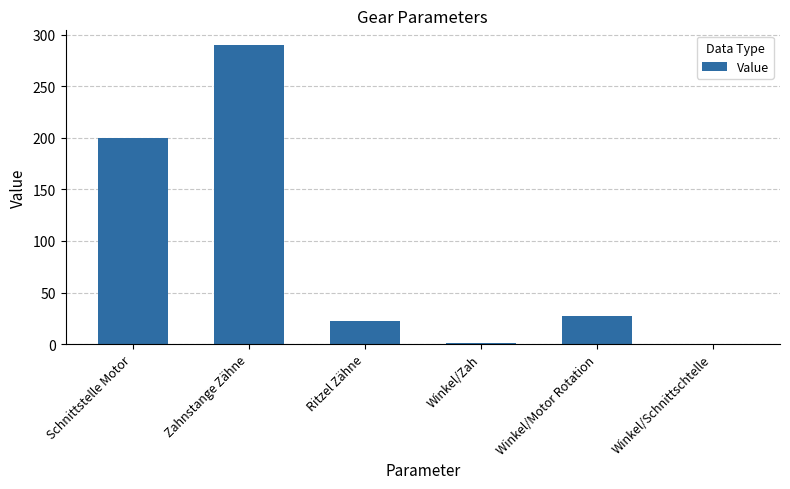

How many series are shown in this chart?

1